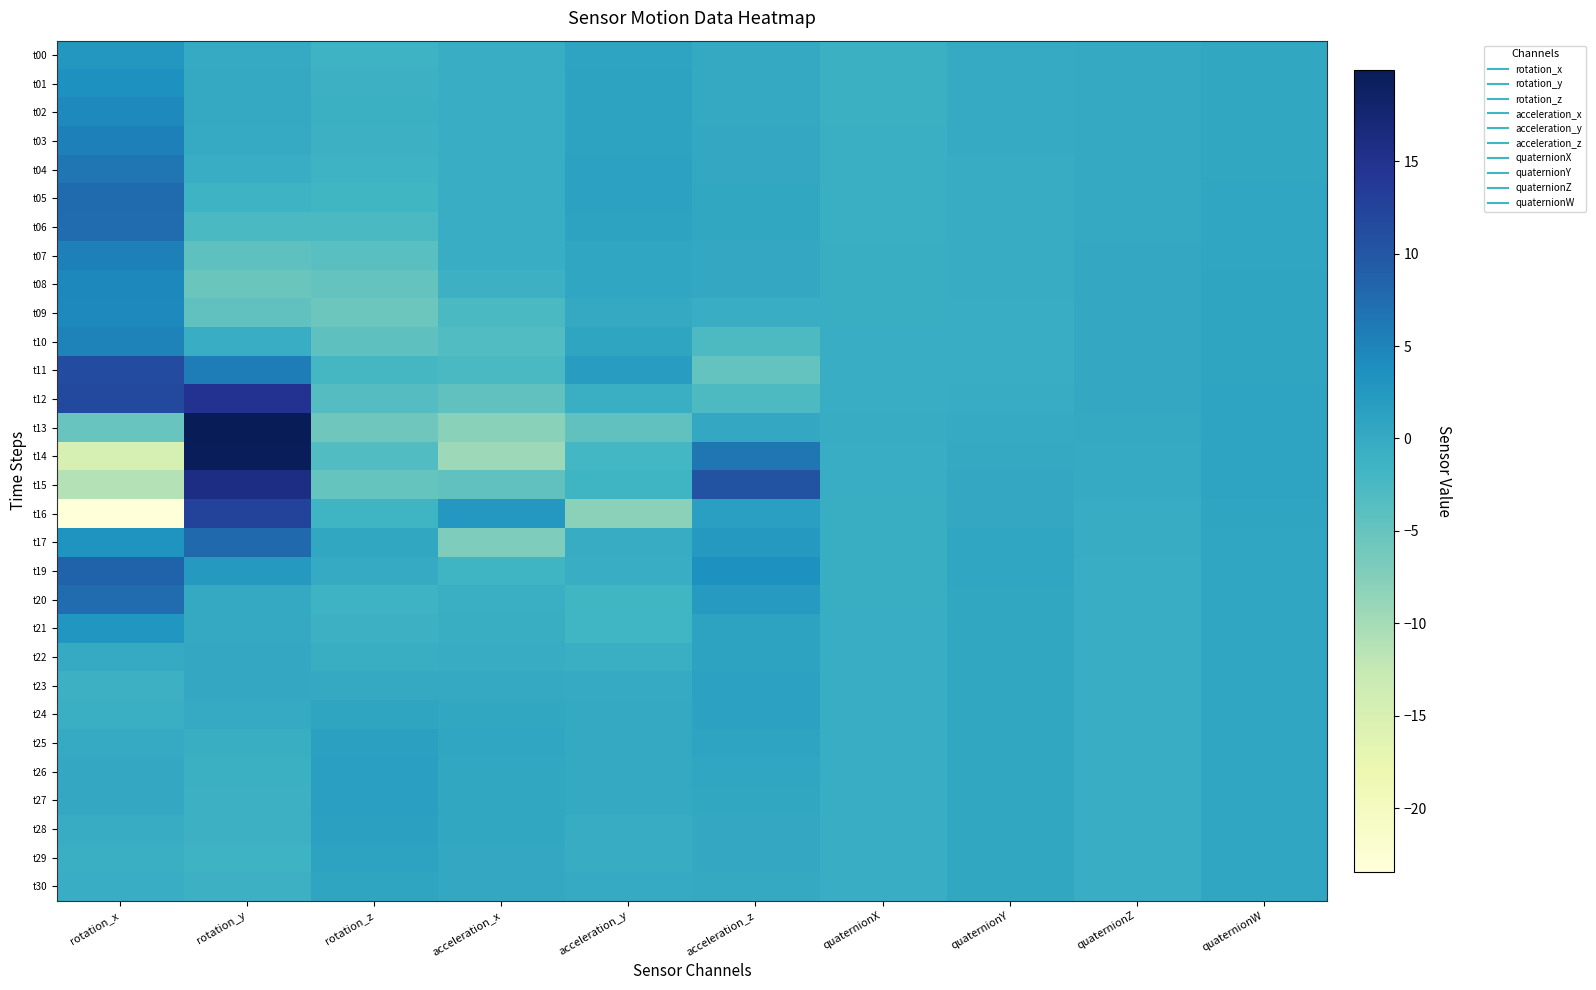

Rank the series at acceleration_z from lowest to highest value.

t11, t10, t12, t09, t00, t02, t30, t01, t08, t03, t29, t28, t07, t04, t13, t05, t27, t06, t26, t25, t21, t22, t24, t23, t16, t20, t17, t19, t14, t15